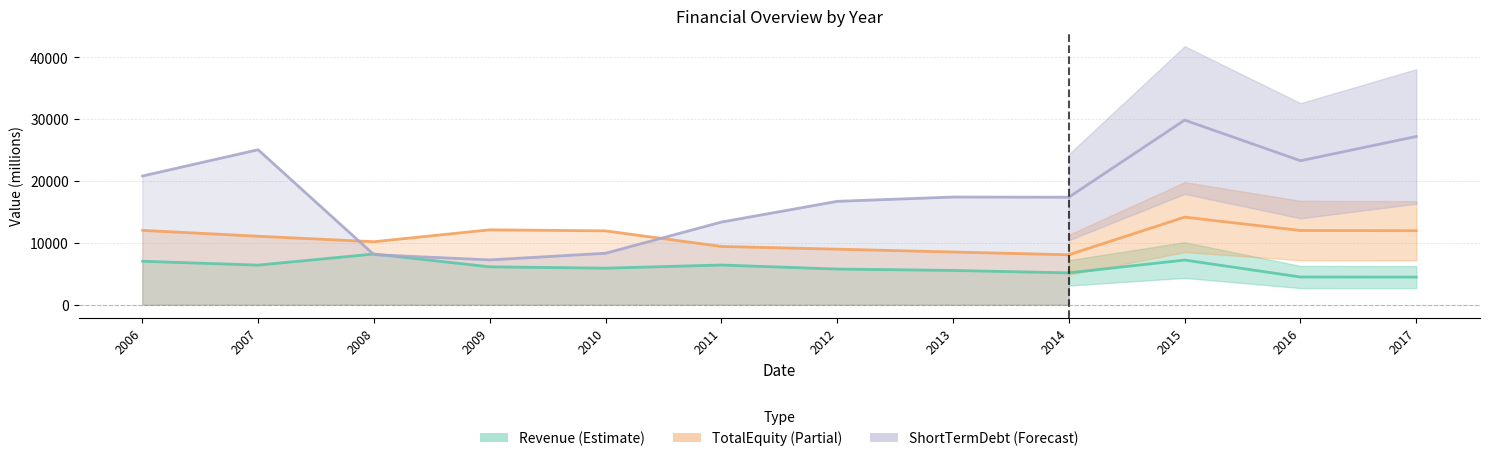

At which label does TotalEquity reach its minimum?

2014